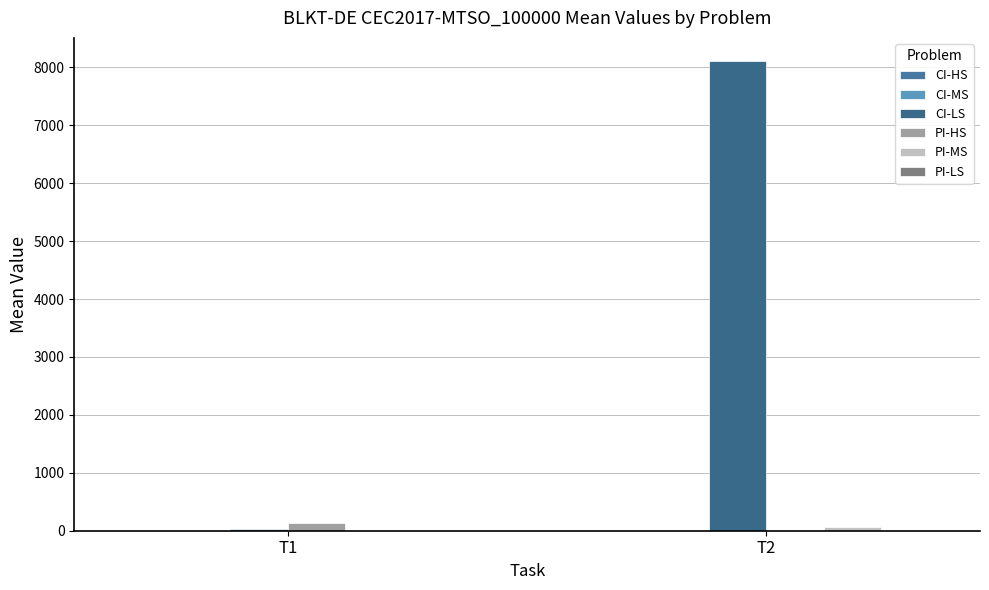

Is it true that PI-HS equals 0.2 at T2?

False